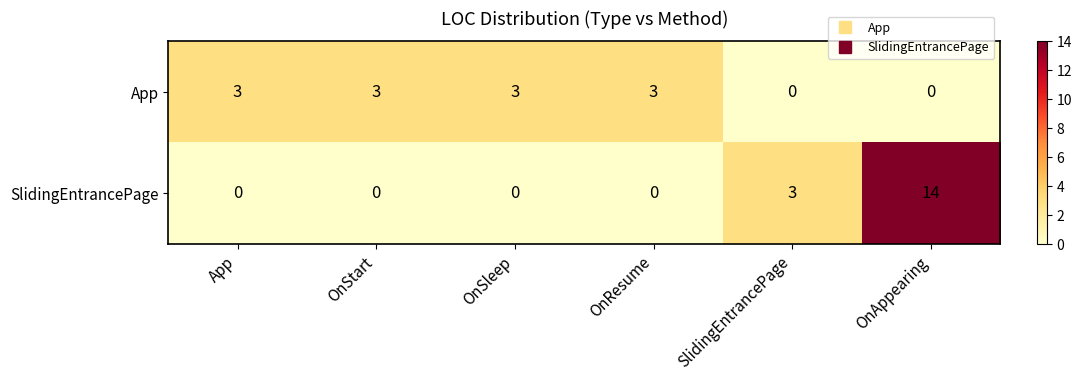

True or false: App has a value of 3 at OnResume.

True